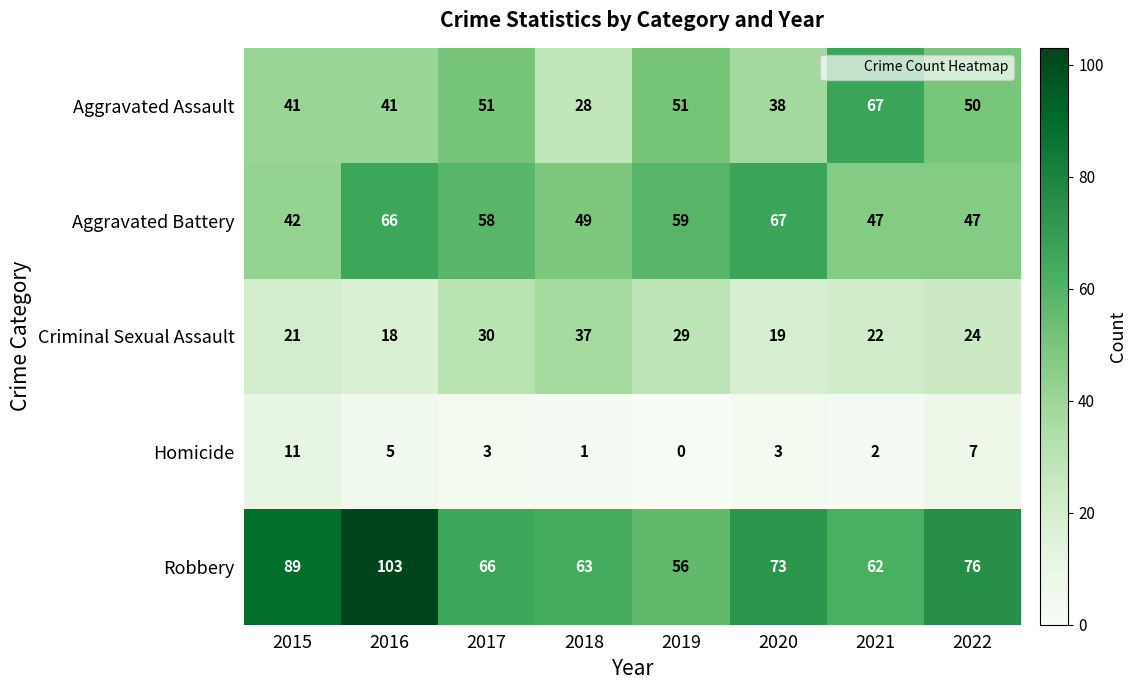

How many distinct data groups are displayed?

5